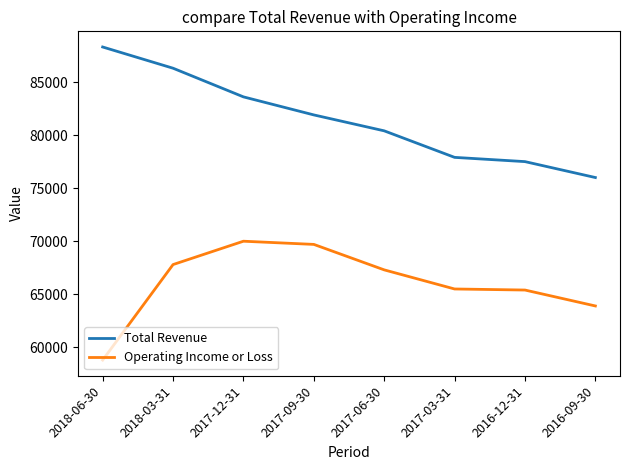

Where does the Operating Income or Loss series first go above 67300?

2018-03-31